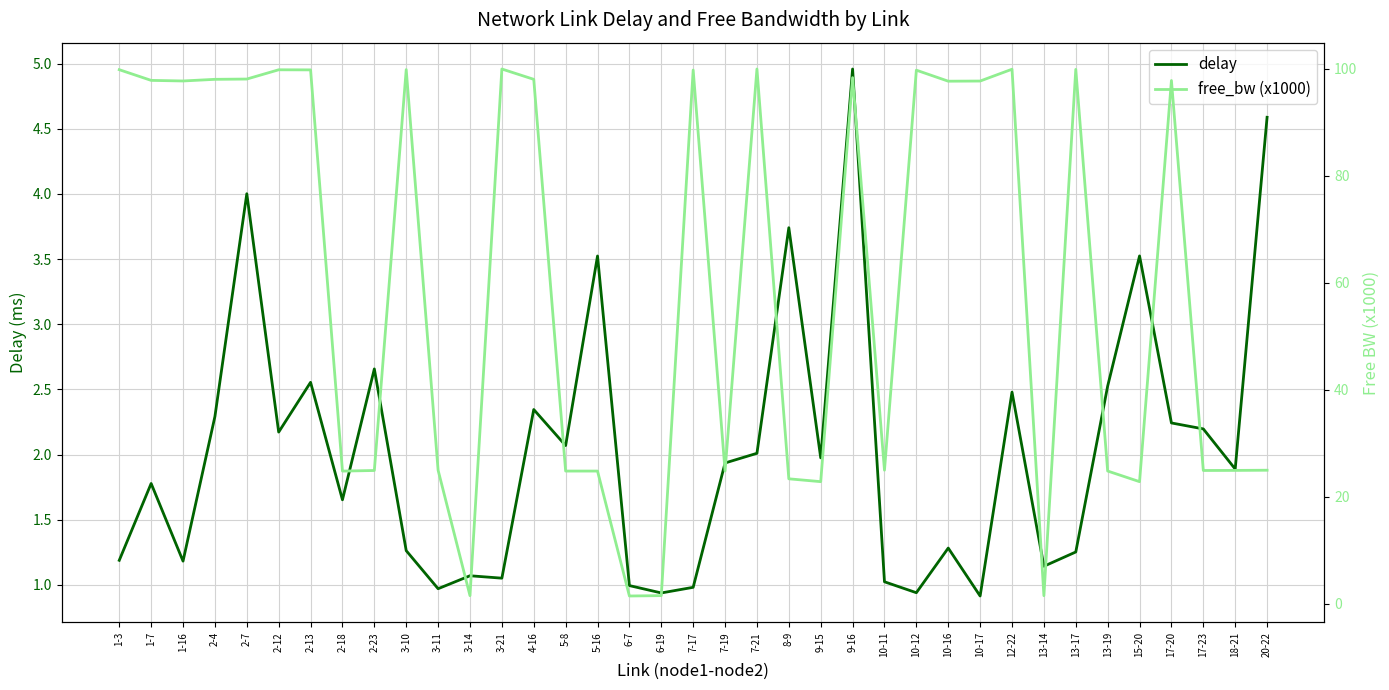

How many interior local peaks does the delay series have?

12